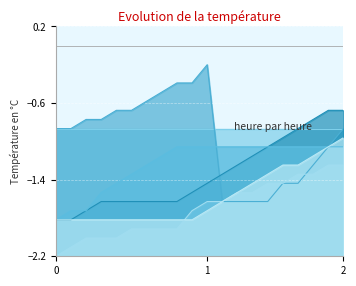

Reading right to left, transcribe all the data shown in this chart.

Demolition: -0.9	-1.1	-1.2	-1.4	-1.4	-1.6	-1.6	-1.6	-1.6	-0.2	-0.4	-0.4	-0.5	-0.6	-0.7	-0.7	-0.8	-0.8	-0.9	-0.9
Awareness: -0.7	-0.7	-0.8	-0.9	-1.0	-1.1	-1.2	-1.2	-1.3	-1.4	-1.5	-1.6	-1.6	-1.6	-1.6	-1.6	-1.6	-1.7	-1.8	-1.8
Persuade: -1.2	-1.2	-1.3	-1.3	-1.4	-1.4	-1.5	-1.5	-1.6	-1.6	-1.7	-1.9	-1.9	-1.9	-1.9	-2.0	-2.0	-2.0	-2.1	-2.2
Repair: -1.1	-1.1	-1.1	-1.1	-1.1	-1.1	-1.1	-1.1	-1.1	-1.1	-1.1	-1.1	-1.2	-1.2	-1.3	-1.4	-1.5	-1.7	-1.7	-1.8
Treat Injury: -1.0	-1.1	-1.2	-1.2	-1.2	-1.3	-1.4	-1.5	-1.6	-1.7	-1.8	-1.8	-1.8	-1.8	-1.8	-1.8	-1.8	-1.8	-1.8	-1.8